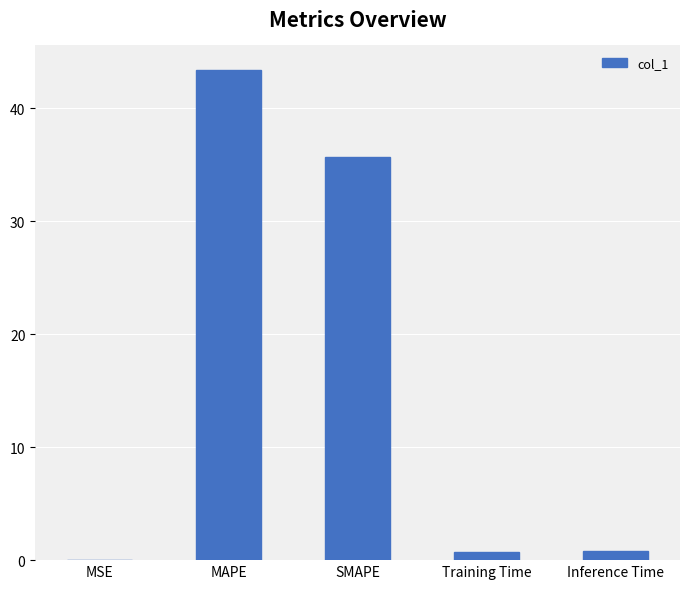

At which label is the value closest to 21?

SMAPE